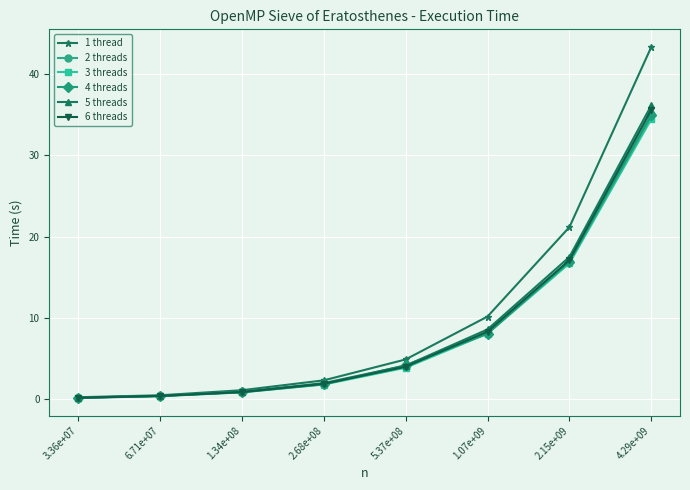

What is the label of the 7th point from the right?

6.71e+07